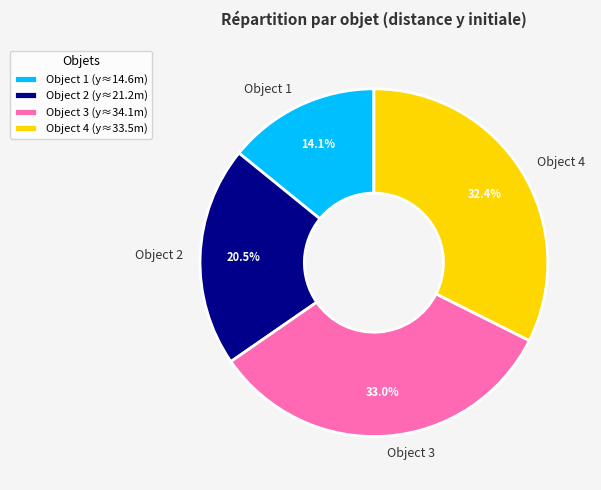

Combined, do Object 1 and Object 3 account for over 50%?

No